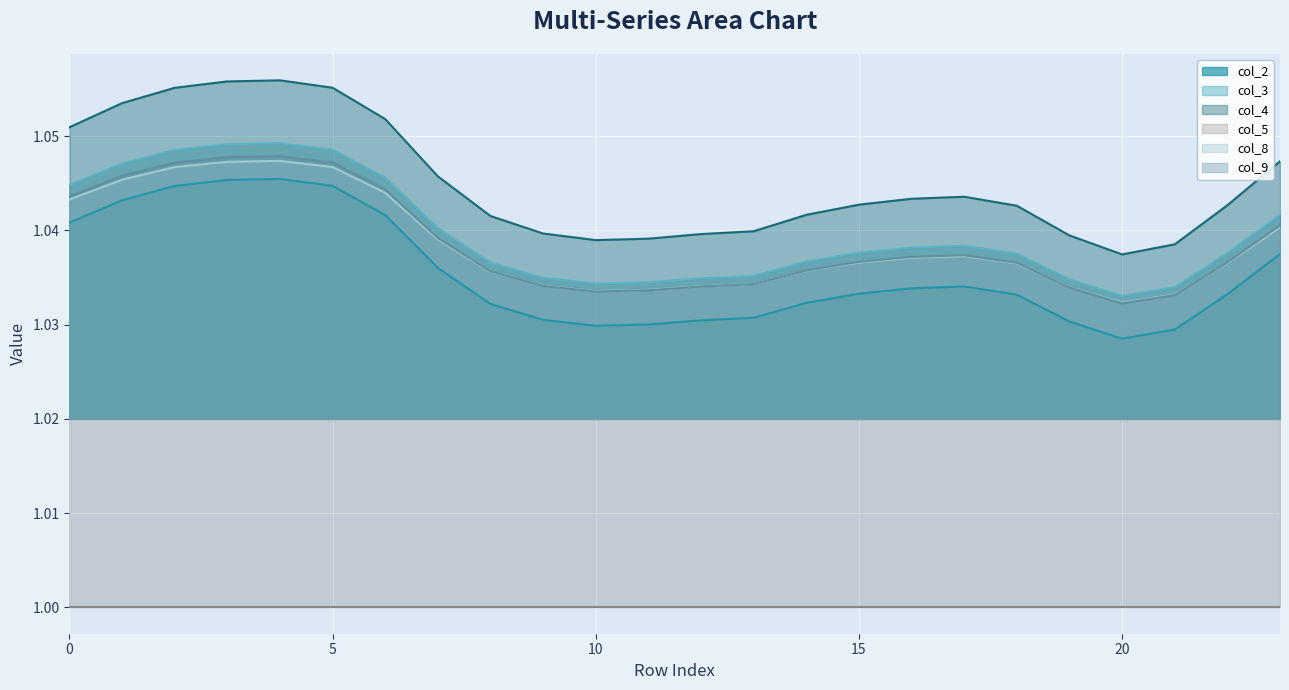

True or false: col_4 and col_2 cross at least once.

False